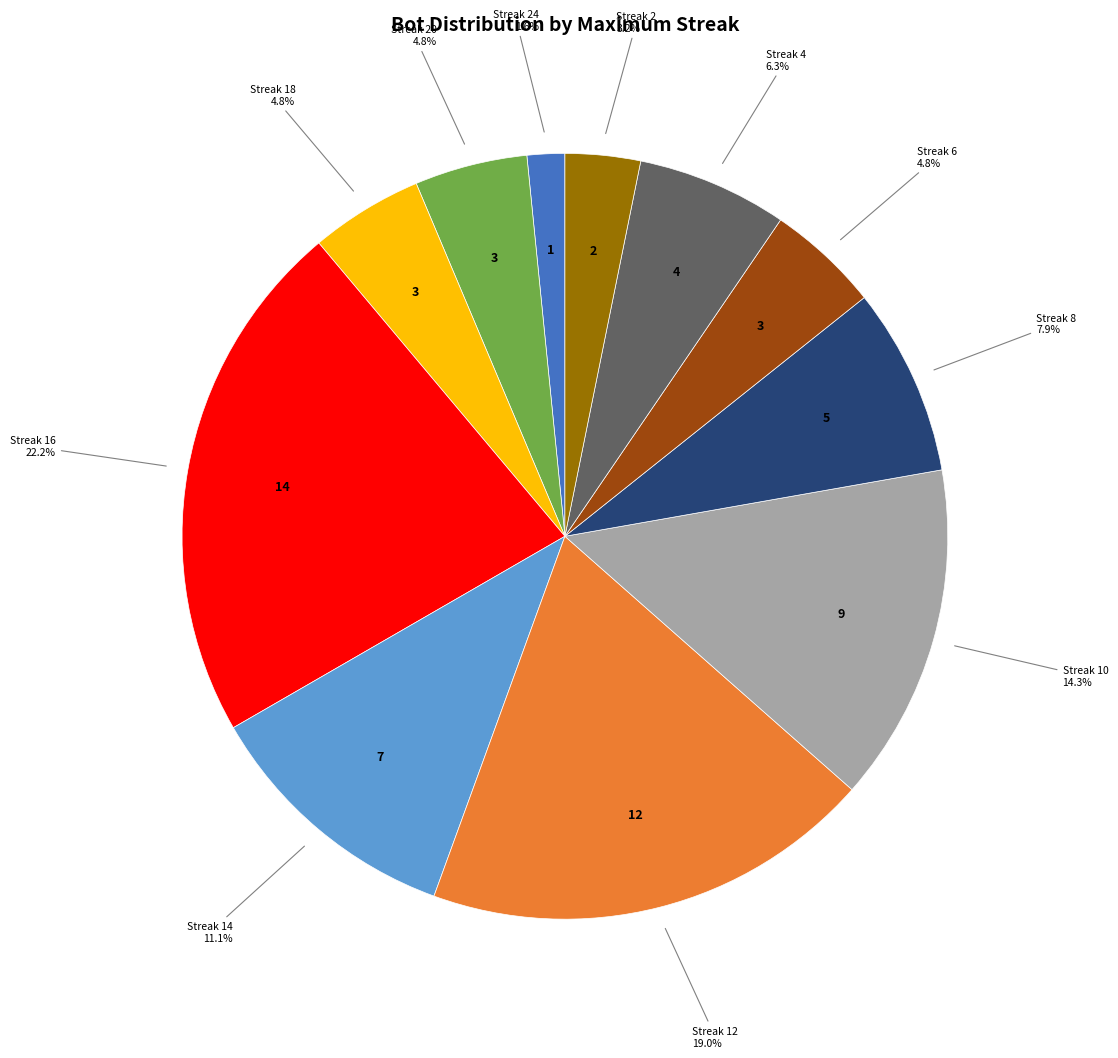

Does any single category account for the majority?

No